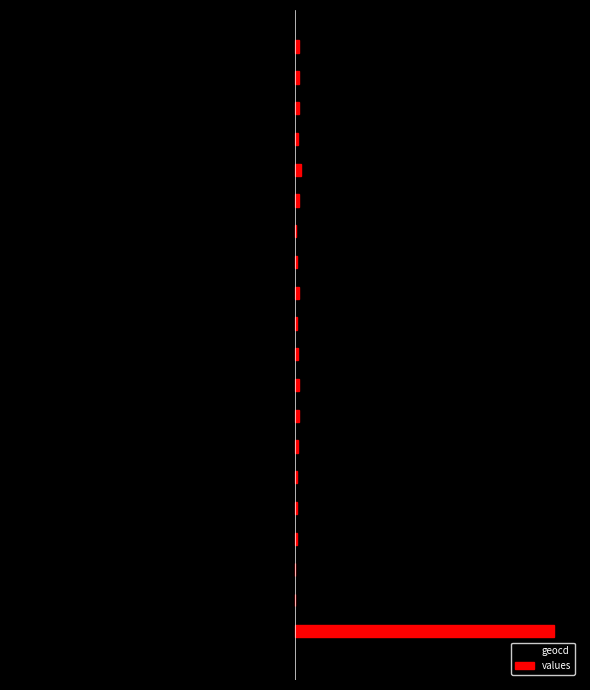

What is the maximum value for values?

200.0